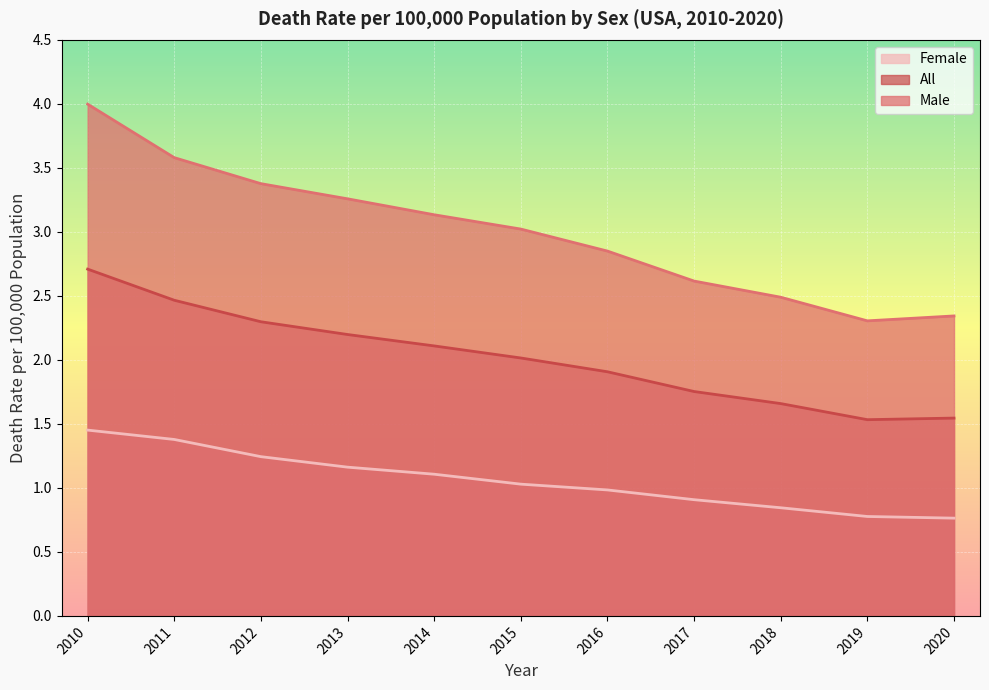

What is the difference between the Male values at 2012 and 2019?

1.1